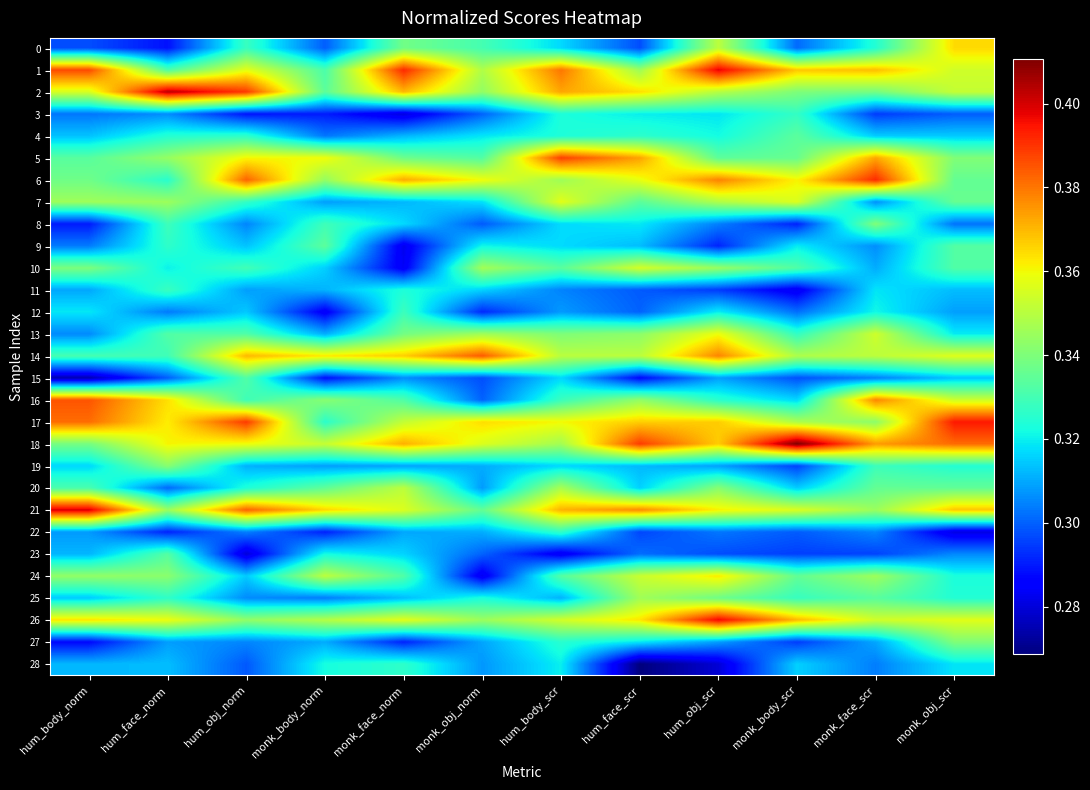

Reading left to right, transcribe all the data shown in this chart.

0: hum_body_norm=0.3	hum_face_norm=0.3	hum_obj_norm=0.3	monk_body_norm=0.3	monk_face_norm=0.3	monk_obj_norm=0.3	hum_body_scr=0.3	hum_face_scr=0.3	hum_obj_scr=0.4	monk_body_scr=0.3	monk_face_scr=0.3	monk_obj_scr=0.4
1: hum_body_norm=0.4	hum_face_norm=0.3	hum_obj_norm=0.4	monk_body_norm=0.3	monk_face_norm=0.4	monk_obj_norm=0.3	hum_body_scr=0.4	hum_face_scr=0.3	hum_obj_scr=0.4	monk_body_scr=0.4	monk_face_scr=0.4	monk_obj_scr=0.4
2: hum_body_norm=0.4	hum_face_norm=0.4	hum_obj_norm=0.4	monk_body_norm=0.3	monk_face_norm=0.4	monk_obj_norm=0.3	hum_body_scr=0.4	hum_face_scr=0.4	hum_obj_scr=0.3	monk_body_scr=0.3	monk_face_scr=0.3	monk_obj_scr=0.4
3: hum_body_norm=0.3	hum_face_norm=0.3	hum_obj_norm=0.3	monk_body_norm=0.3	monk_face_norm=0.3	monk_obj_norm=0.3	hum_body_scr=0.3	hum_face_scr=0.3	hum_obj_scr=0.3	monk_body_scr=0.3	monk_face_scr=0.3	monk_obj_scr=0.3
4: hum_body_norm=0.3	hum_face_norm=0.3	hum_obj_norm=0.3	monk_body_norm=0.3	monk_face_norm=0.3	monk_obj_norm=0.3	hum_body_scr=0.3	hum_face_scr=0.3	hum_obj_scr=0.3	monk_body_scr=0.3	monk_face_scr=0.3	monk_obj_scr=0.3
5: hum_body_norm=0.3	hum_face_norm=0.3	hum_obj_norm=0.4	monk_body_norm=0.4	monk_face_norm=0.3	monk_obj_norm=0.3	hum_body_scr=0.4	hum_face_scr=0.4	hum_obj_scr=0.3	monk_body_scr=0.3	monk_face_scr=0.4	monk_obj_scr=0.3
6: hum_body_norm=0.3	hum_face_norm=0.3	hum_obj_norm=0.4	monk_body_norm=0.3	monk_face_norm=0.4	monk_obj_norm=0.4	hum_body_scr=0.3	hum_face_scr=0.4	hum_obj_scr=0.4	monk_body_scr=0.4	monk_face_scr=0.4	monk_obj_scr=0.3
7: hum_body_norm=0.3	hum_face_norm=0.3	hum_obj_norm=0.3	monk_body_norm=0.3	monk_face_norm=0.3	monk_obj_norm=0.3	hum_body_scr=0.4	hum_face_scr=0.3	hum_obj_scr=0.3	monk_body_scr=0.4	monk_face_scr=0.3	monk_obj_scr=0.3
8: hum_body_norm=0.3	hum_face_norm=0.3	hum_obj_norm=0.3	monk_body_norm=0.3	monk_face_norm=0.3	monk_obj_norm=0.3	hum_body_scr=0.3	hum_face_scr=0.3	hum_obj_scr=0.3	monk_body_scr=0.3	monk_face_scr=0.3	monk_obj_scr=0.3
9: hum_body_norm=0.3	hum_face_norm=0.3	hum_obj_norm=0.3	monk_body_norm=0.3	monk_face_norm=0.3	monk_obj_norm=0.3	hum_body_scr=0.3	hum_face_scr=0.3	hum_obj_scr=0.3	monk_body_scr=0.3	monk_face_scr=0.3	monk_obj_scr=0.3
10: hum_body_norm=0.3	hum_face_norm=0.3	hum_obj_norm=0.3	monk_body_norm=0.3	monk_face_norm=0.3	monk_obj_norm=0.3	hum_body_scr=0.3	hum_face_scr=0.4	hum_obj_scr=0.3	monk_body_scr=0.3	monk_face_scr=0.3	monk_obj_scr=0.3
11: hum_body_norm=0.3	hum_face_norm=0.3	hum_obj_norm=0.3	monk_body_norm=0.3	monk_face_norm=0.3	monk_obj_norm=0.3	hum_body_scr=0.3	hum_face_scr=0.3	hum_obj_scr=0.3	monk_body_scr=0.3	monk_face_scr=0.3	monk_obj_scr=0.3
12: hum_body_norm=0.3	hum_face_norm=0.3	hum_obj_norm=0.3	monk_body_norm=0.3	monk_face_norm=0.3	monk_obj_norm=0.3	hum_body_scr=0.3	hum_face_scr=0.3	hum_obj_scr=0.3	monk_body_scr=0.3	monk_face_scr=0.3	monk_obj_scr=0.3
13: hum_body_norm=0.3	hum_face_norm=0.3	hum_obj_norm=0.3	monk_body_norm=0.3	monk_face_norm=0.3	monk_obj_norm=0.3	hum_body_scr=0.3	hum_face_scr=0.3	hum_obj_scr=0.4	monk_body_scr=0.3	monk_face_scr=0.4	monk_obj_scr=0.3
14: hum_body_norm=0.3	hum_face_norm=0.3	hum_obj_norm=0.4	monk_body_norm=0.4	monk_face_norm=0.4	monk_obj_norm=0.4	hum_body_scr=0.4	hum_face_scr=0.4	hum_obj_scr=0.4	monk_body_scr=0.3	monk_face_scr=0.4	monk_obj_scr=0.4
15: hum_body_norm=0.3	hum_face_norm=0.3	hum_obj_norm=0.3	monk_body_norm=0.3	monk_face_norm=0.3	monk_obj_norm=0.3	hum_body_scr=0.3	hum_face_scr=0.3	hum_obj_scr=0.3	monk_body_scr=0.3	monk_face_scr=0.3	monk_obj_scr=0.3
16: hum_body_norm=0.4	hum_face_norm=0.4	hum_obj_norm=0.3	monk_body_norm=0.3	monk_face_norm=0.3	monk_obj_norm=0.3	hum_body_scr=0.3	hum_face_scr=0.3	hum_obj_scr=0.3	monk_body_scr=0.3	monk_face_scr=0.4	monk_obj_scr=0.4
17: hum_body_norm=0.4	hum_face_norm=0.4	hum_obj_norm=0.4	monk_body_norm=0.3	monk_face_norm=0.4	monk_obj_norm=0.4	hum_body_scr=0.4	hum_face_scr=0.4	hum_obj_scr=0.4	monk_body_scr=0.3	monk_face_scr=0.3	monk_obj_scr=0.4
18: hum_body_norm=0.3	hum_face_norm=0.4	hum_obj_norm=0.4	monk_body_norm=0.4	monk_face_norm=0.4	monk_obj_norm=0.4	hum_body_scr=0.3	hum_face_scr=0.4	hum_obj_scr=0.4	monk_body_scr=0.4	monk_face_scr=0.4	monk_obj_scr=0.4
19: hum_body_norm=0.3	hum_face_norm=0.3	hum_obj_norm=0.3	monk_body_norm=0.3	monk_face_norm=0.3	monk_obj_norm=0.3	hum_body_scr=0.3	hum_face_scr=0.3	hum_obj_scr=0.3	monk_body_scr=0.3	monk_face_scr=0.3	monk_obj_scr=0.3
20: hum_body_norm=0.3	hum_face_norm=0.3	hum_obj_norm=0.3	monk_body_norm=0.3	monk_face_norm=0.4	monk_obj_norm=0.3	hum_body_scr=0.3	hum_face_scr=0.3	hum_obj_scr=0.3	monk_body_scr=0.3	monk_face_scr=0.3	monk_obj_scr=0.3
21: hum_body_norm=0.4	hum_face_norm=0.3	hum_obj_norm=0.4	monk_body_norm=0.4	monk_face_norm=0.4	monk_obj_norm=0.3	hum_body_scr=0.4	hum_face_scr=0.4	hum_obj_scr=0.4	monk_body_scr=0.4	monk_face_scr=0.3	monk_obj_scr=0.4
22: hum_body_norm=0.3	hum_face_norm=0.3	hum_obj_norm=0.3	monk_body_norm=0.3	monk_face_norm=0.3	monk_obj_norm=0.3	hum_body_scr=0.3	hum_face_scr=0.3	hum_obj_scr=0.3	monk_body_scr=0.3	monk_face_scr=0.3	monk_obj_scr=0.3
23: hum_body_norm=0.3	hum_face_norm=0.3	hum_obj_norm=0.3	monk_body_norm=0.3	monk_face_norm=0.3	monk_obj_norm=0.3	hum_body_scr=0.3	hum_face_scr=0.3	hum_obj_scr=0.3	monk_body_scr=0.3	monk_face_scr=0.3	monk_obj_scr=0.3
24: hum_body_norm=0.3	hum_face_norm=0.3	hum_obj_norm=0.3	monk_body_norm=0.4	monk_face_norm=0.3	monk_obj_norm=0.3	hum_body_scr=0.3	hum_face_scr=0.4	hum_obj_scr=0.4	monk_body_scr=0.3	monk_face_scr=0.3	monk_obj_scr=0.3
25: hum_body_norm=0.3	hum_face_norm=0.3	hum_obj_norm=0.3	monk_body_norm=0.3	monk_face_norm=0.3	monk_obj_norm=0.3	hum_body_scr=0.3	hum_face_scr=0.3	hum_obj_scr=0.3	monk_body_scr=0.3	monk_face_scr=0.3	monk_obj_scr=0.3
26: hum_body_norm=0.4	hum_face_norm=0.4	hum_obj_norm=0.3	monk_body_norm=0.3	monk_face_norm=0.4	monk_obj_norm=0.3	hum_body_scr=0.4	hum_face_scr=0.4	hum_obj_scr=0.4	monk_body_scr=0.4	monk_face_scr=0.4	monk_obj_scr=0.4
27: hum_body_norm=0.3	hum_face_norm=0.3	hum_obj_norm=0.3	monk_body_norm=0.3	monk_face_norm=0.3	monk_obj_norm=0.3	hum_body_scr=0.3	hum_face_scr=0.3	hum_obj_scr=0.3	monk_body_scr=0.3	monk_face_scr=0.3	monk_obj_scr=0.3
28: hum_body_norm=0.3	hum_face_norm=0.3	hum_obj_norm=0.3	monk_body_norm=0.3	monk_face_norm=0.3	monk_obj_norm=0.3	hum_body_scr=0.3	hum_face_scr=0.3	hum_obj_scr=0.3	monk_body_scr=0.3	monk_face_scr=0.3	monk_obj_scr=0.3